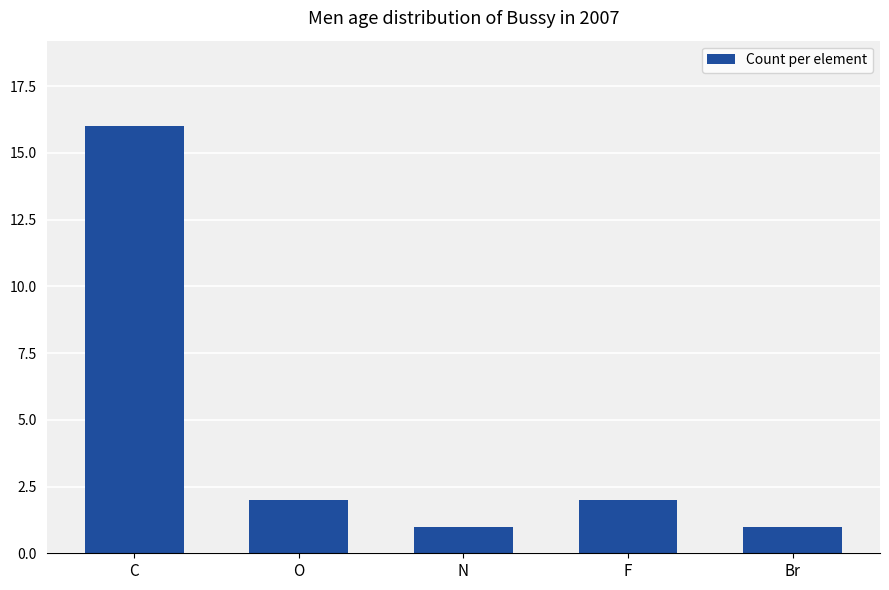

Reading right to left, extract all data points from this chart.

1	2	1	2	16